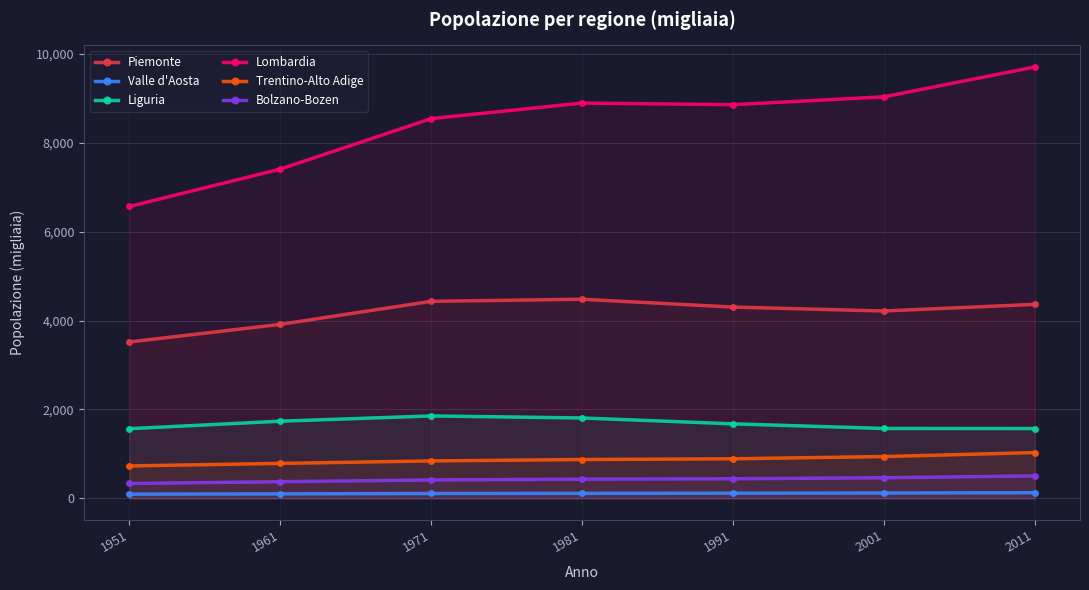

Where is Bolzano-Bozen nearest to the value 419?

1971